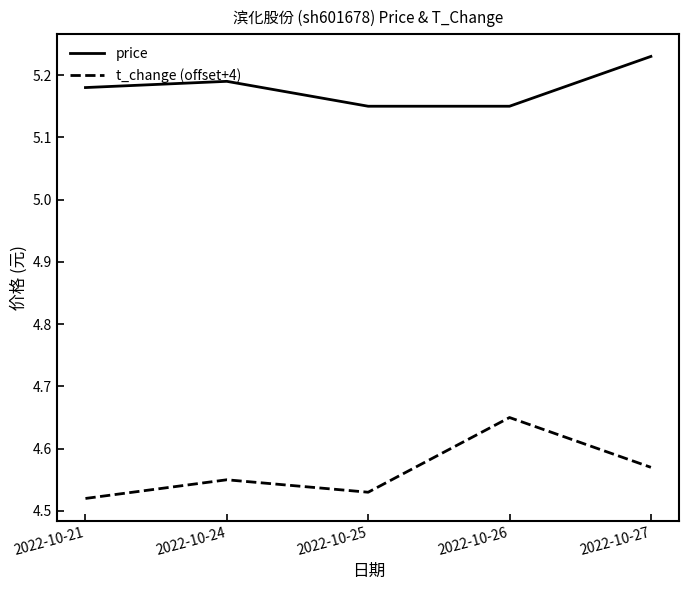

True or false: price has more than 0 interior local peaks.

True